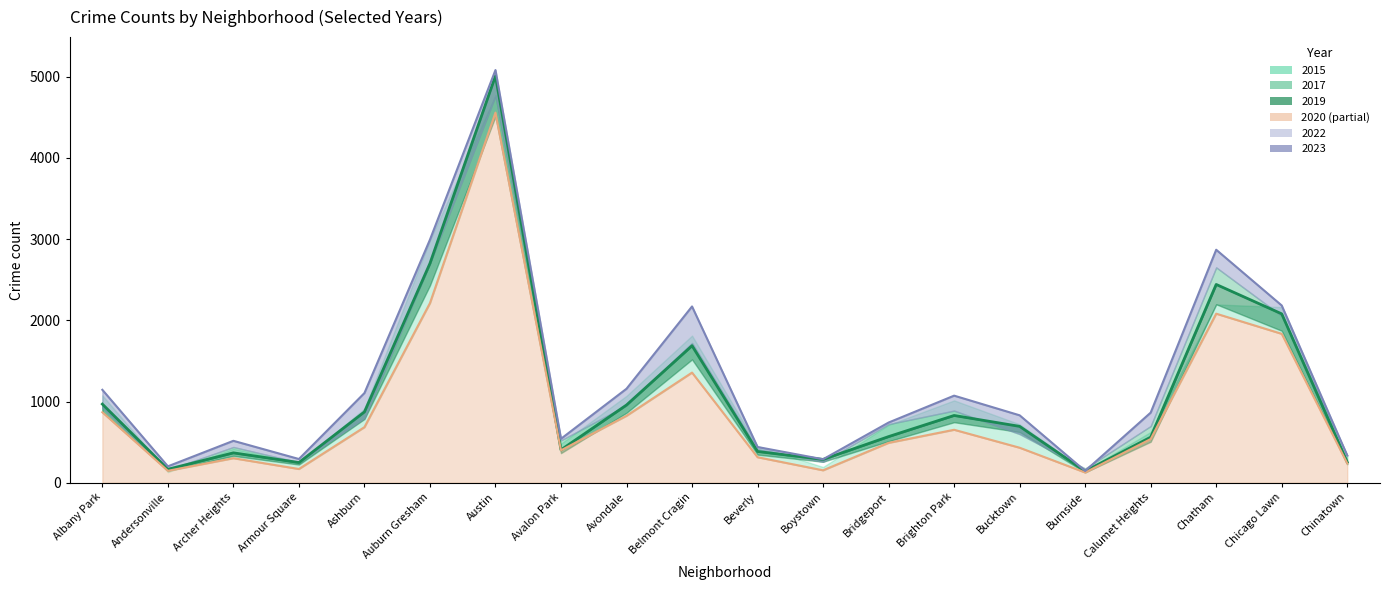

True or false: 2017 has more than 2 points higher than both neighbors.

True